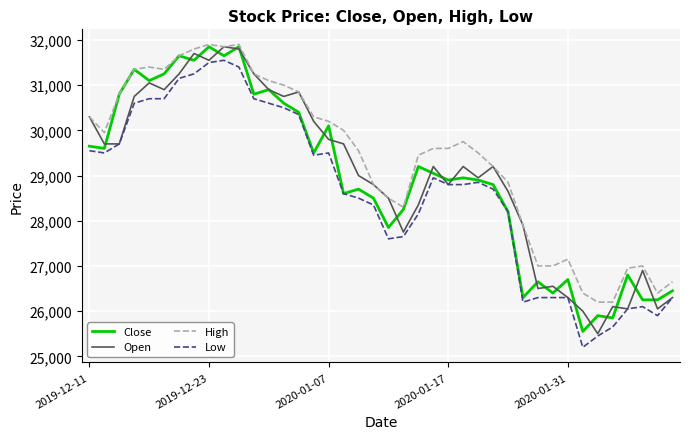

Which series has the largest total across all categories?

High